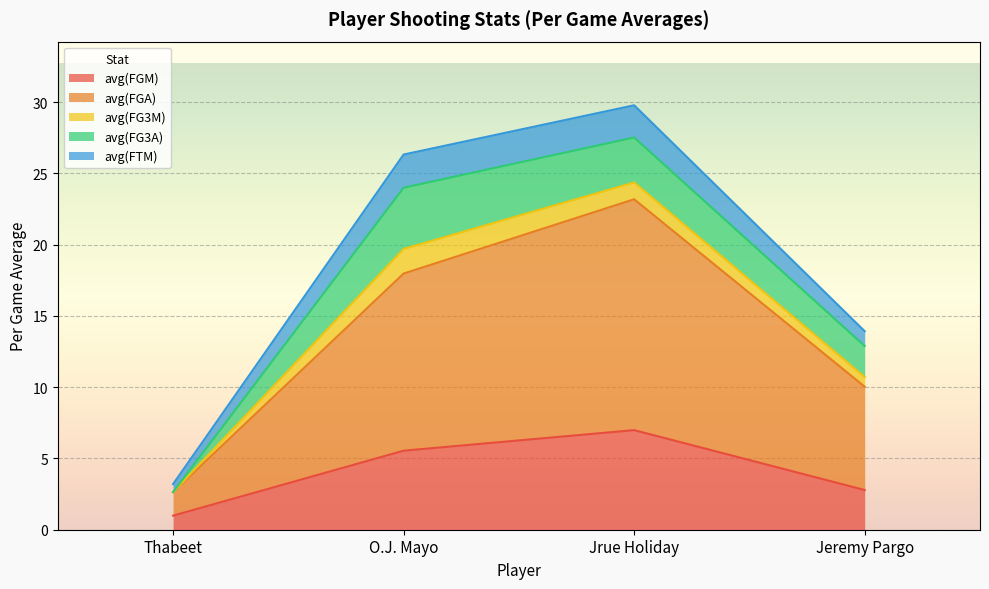

True or false: avg(FG3M) has more than 0 points higher than both neighbors.

True